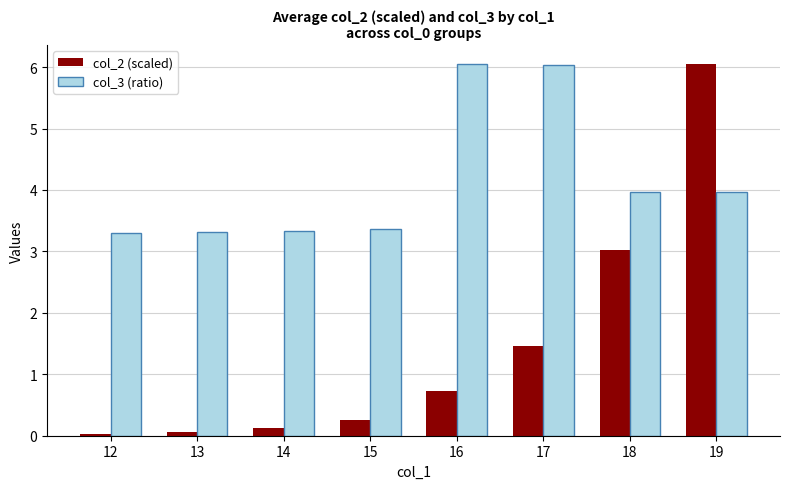

What is the difference between the highest and lowest values at 19?

2.1